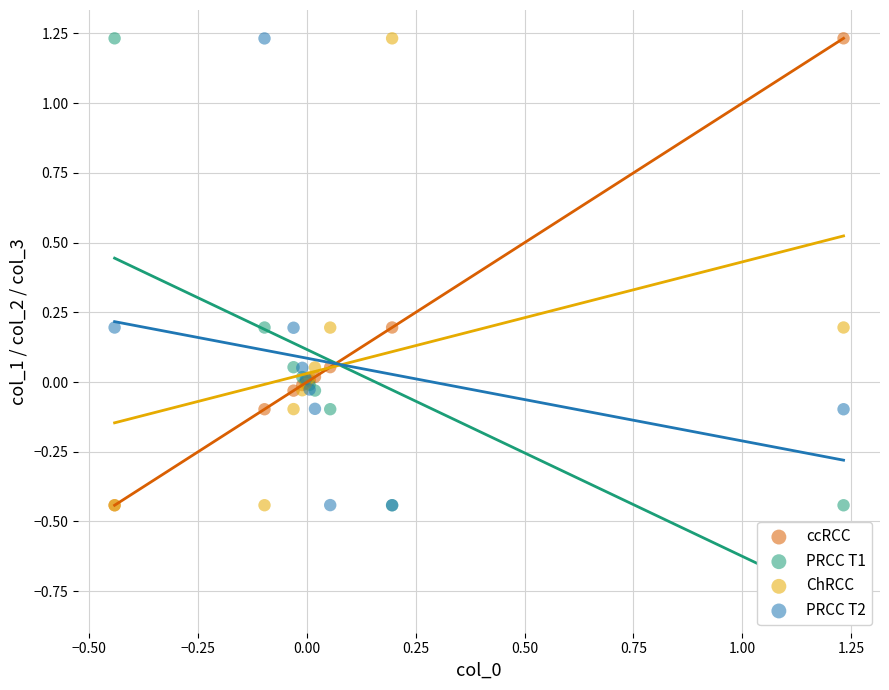

What are all the series names shown in the legend?

ccRCC, PRCC T1, ChRCC, PRCC T2